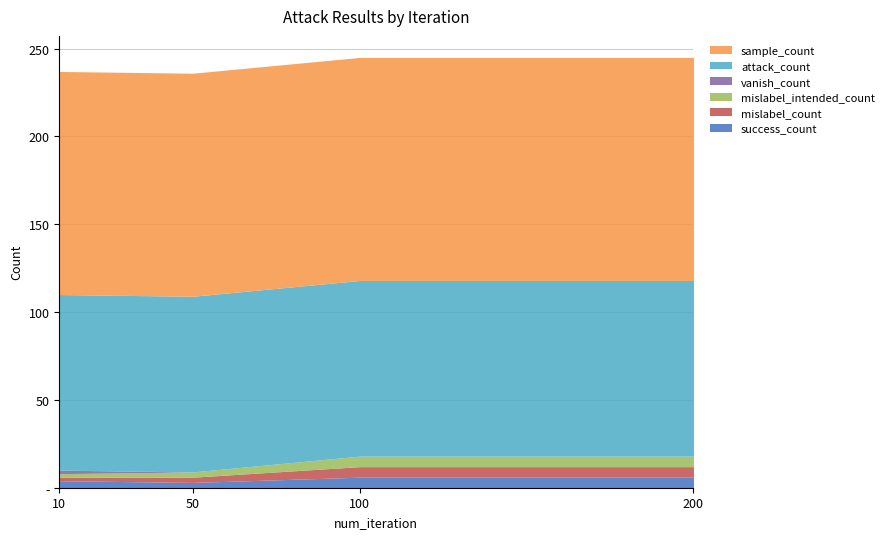

True or false: mislabel_intended_count and attack_count intersect in this chart.

False